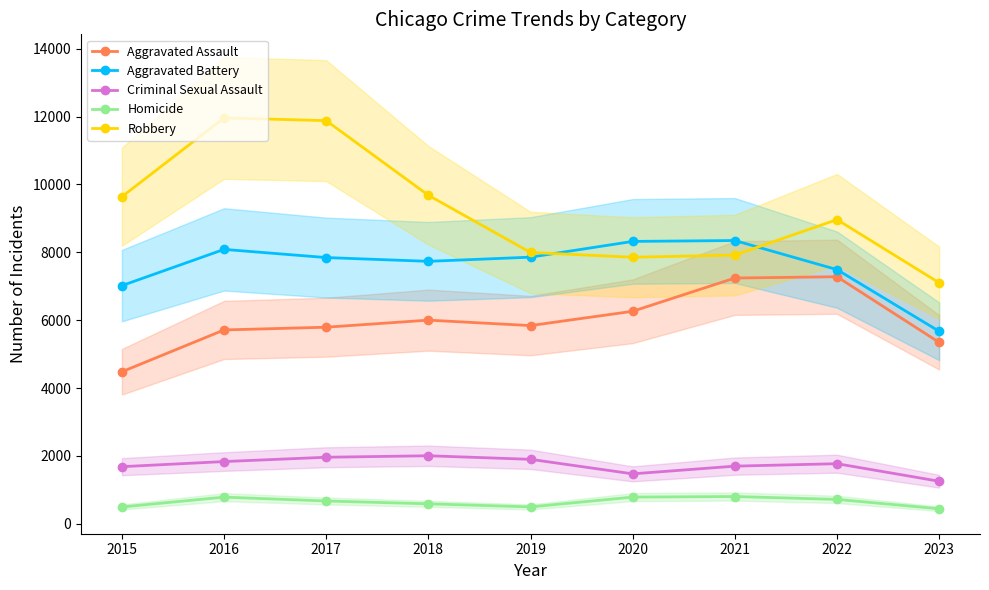

At how many categories does at least one series exceed 9798?

2